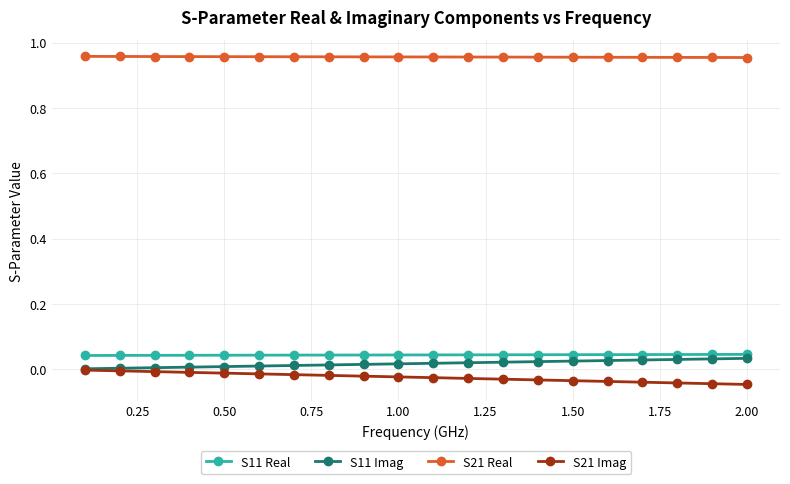

Does the chart display data point markers on the line(s)?

Yes